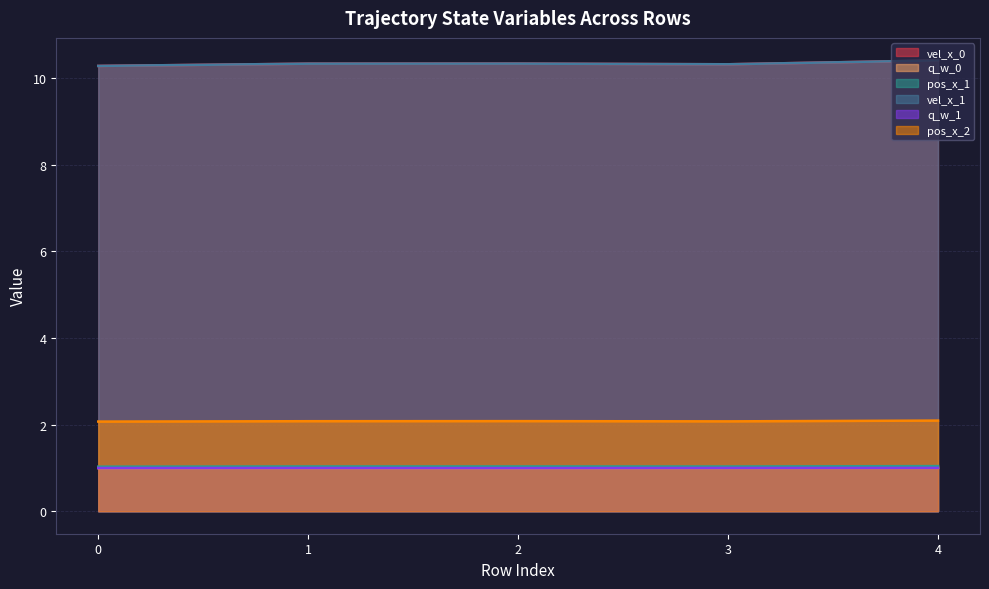

What is the total value across all series at 1?

25.8